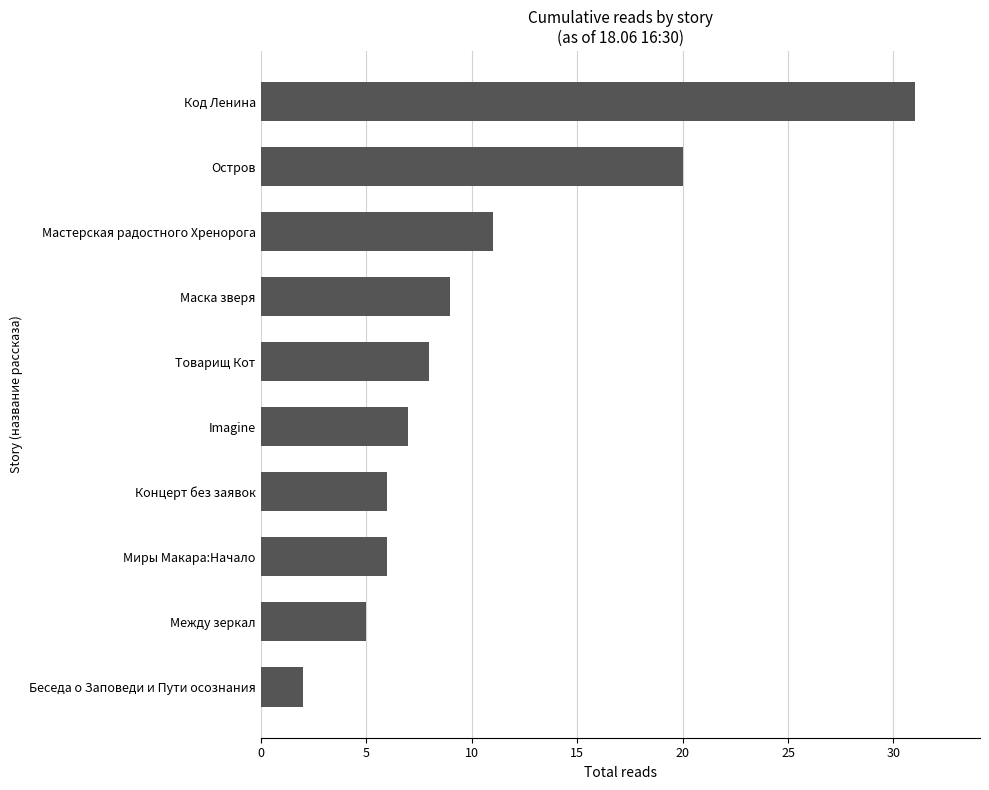

True or false: the data shows 8 at Товарищ Кот.

True